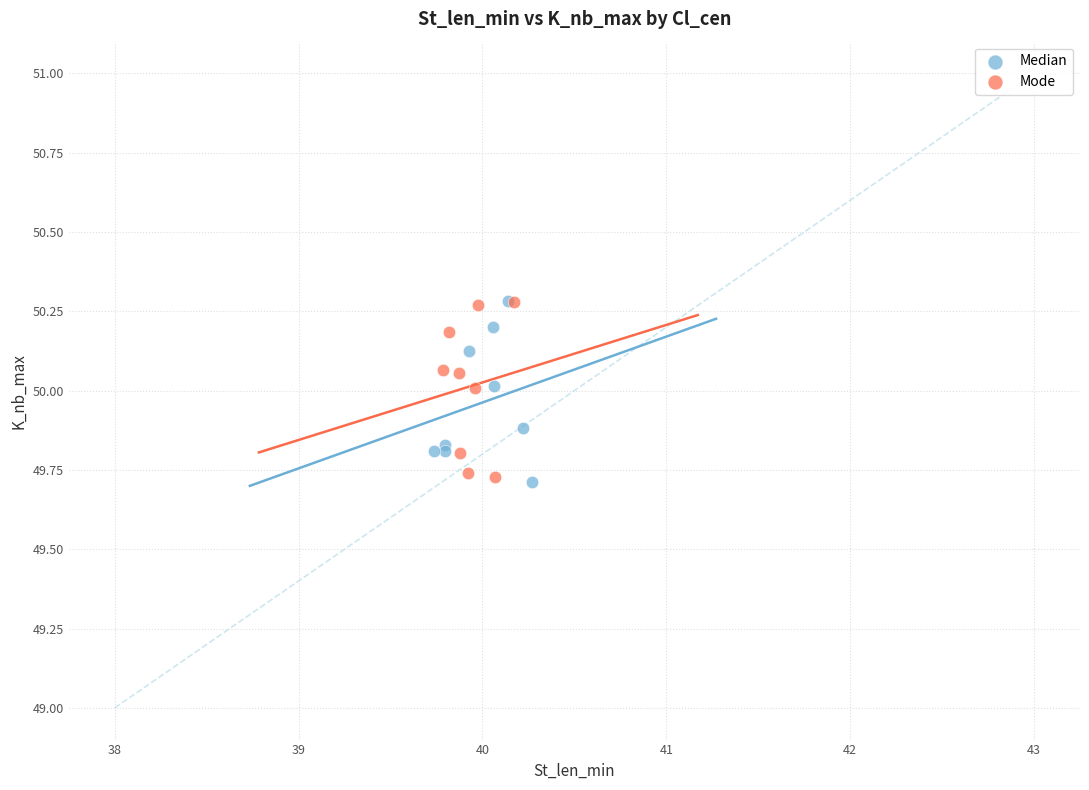

What are all the series names shown in the legend?

Median, Mode